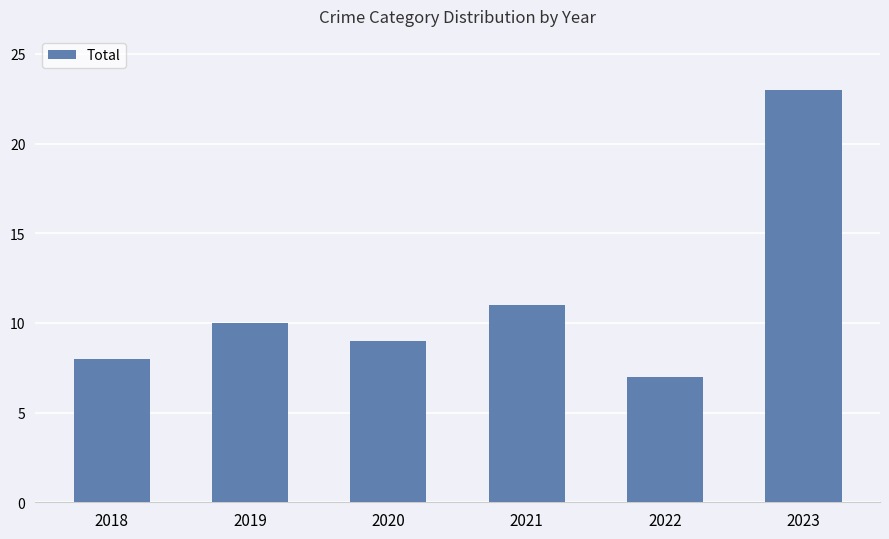

What is the ratio of the value at 2023 to the value at 2019?

2.3